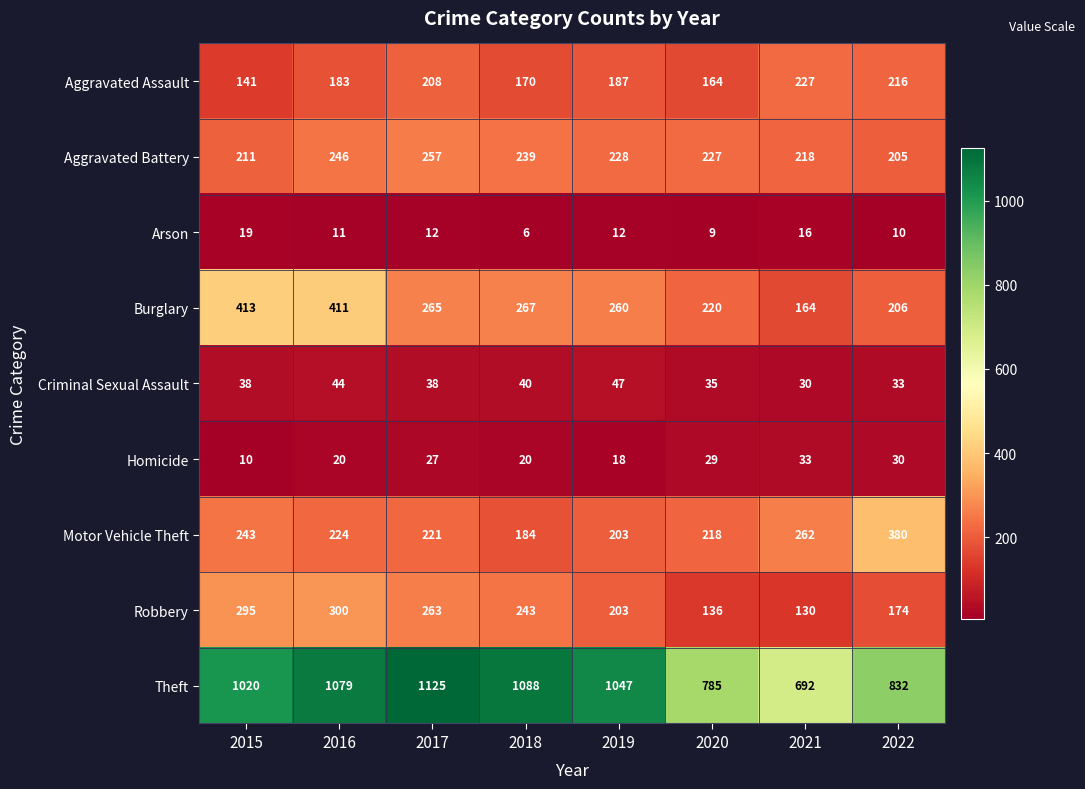

How many categories are shown in the chart?

8